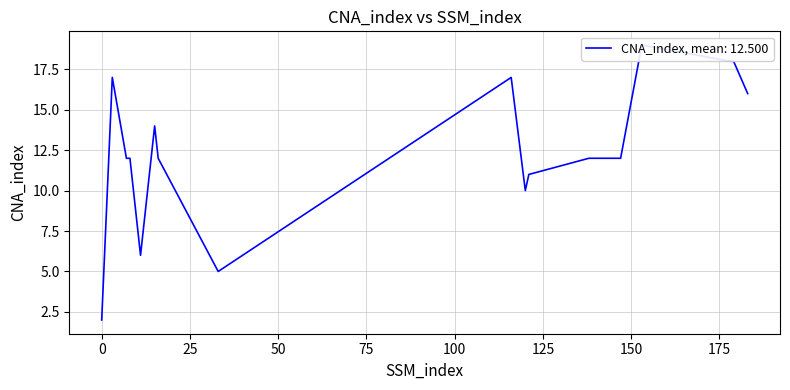

What is the ratio of the value at 153 to the value at 121?

1.7